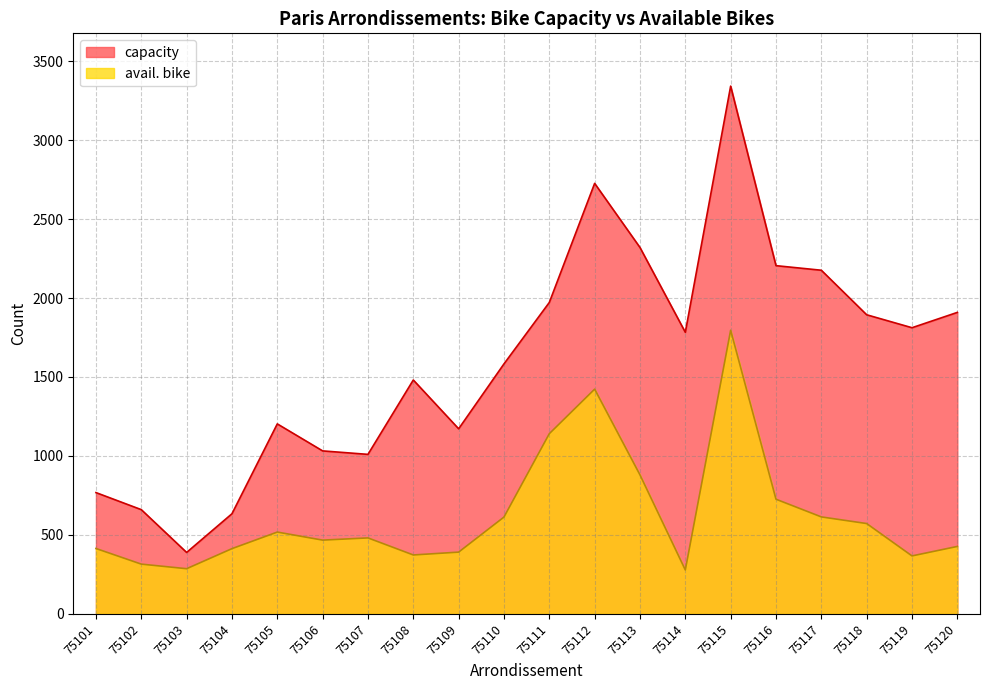

Which series has the largest total across all categories?

capacity